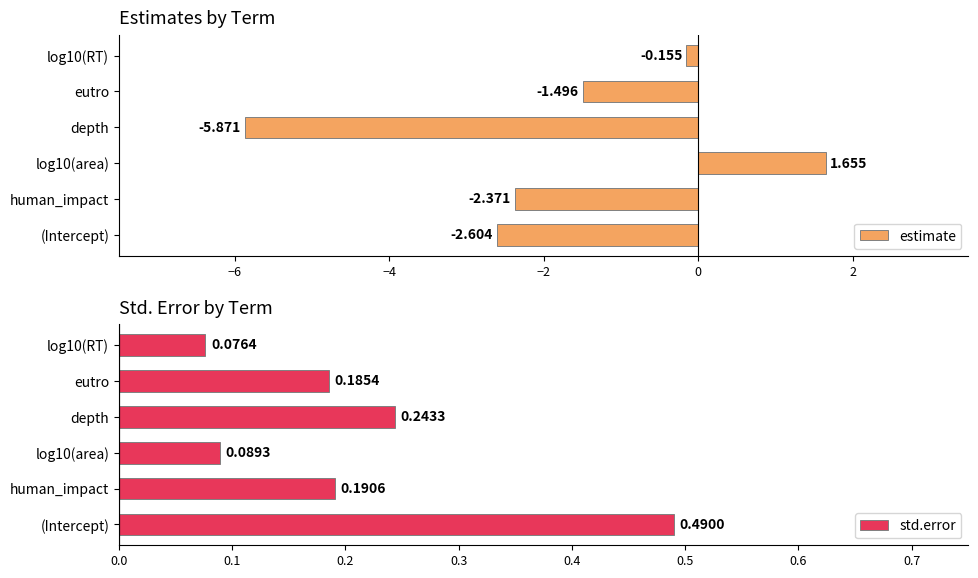

Is it true that std.error equals 0.7 at (Intercept)?

False